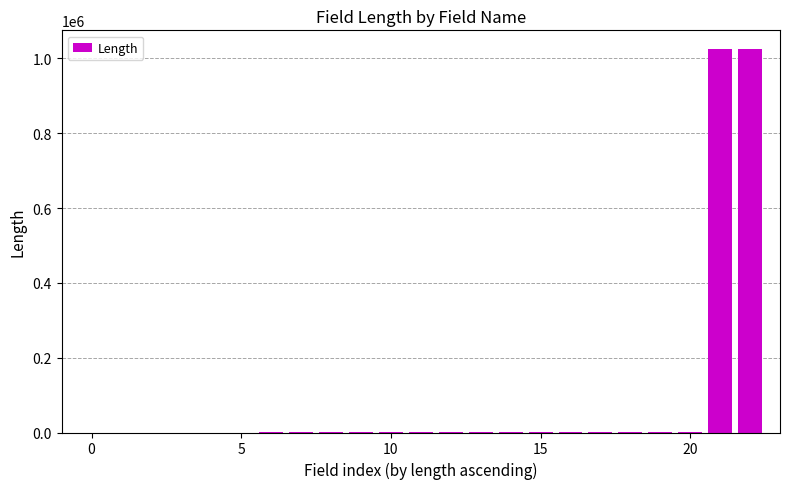

What is the maximum value shown in the chart?

1024000